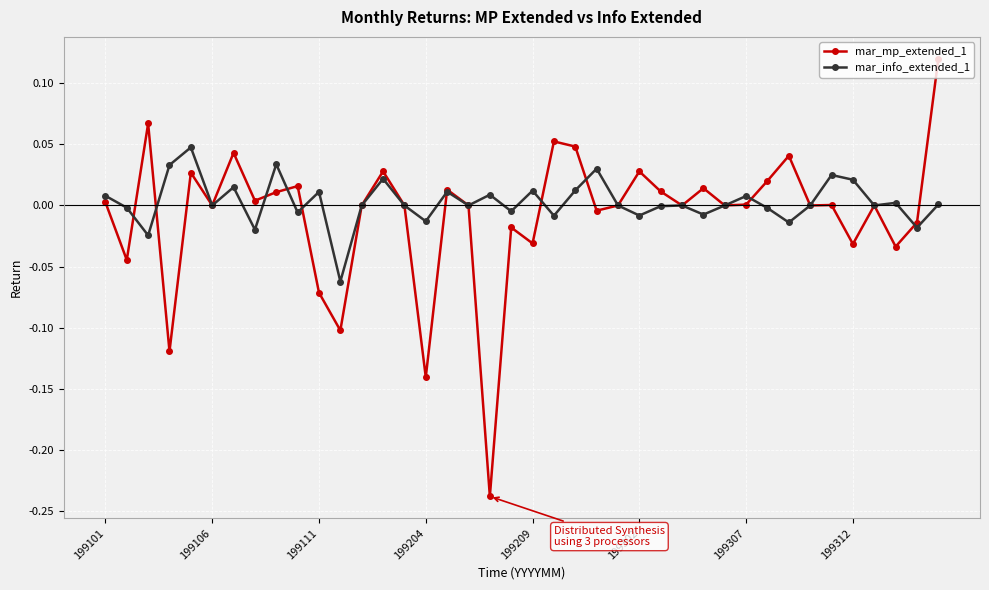

Rank the series by their average value, from lowest to highest.

mar_mp_extended_1, mar_info_extended_1